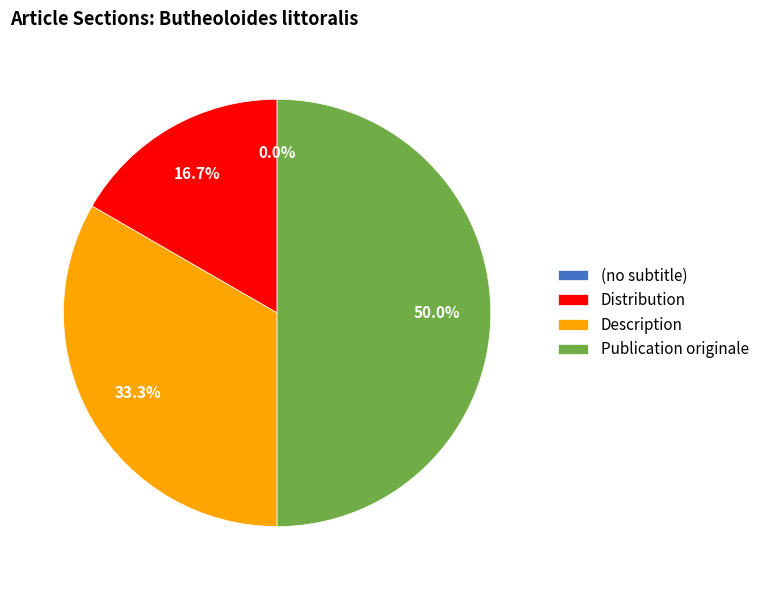

Which category has the smallest portion of the pie?

(no subtitle)